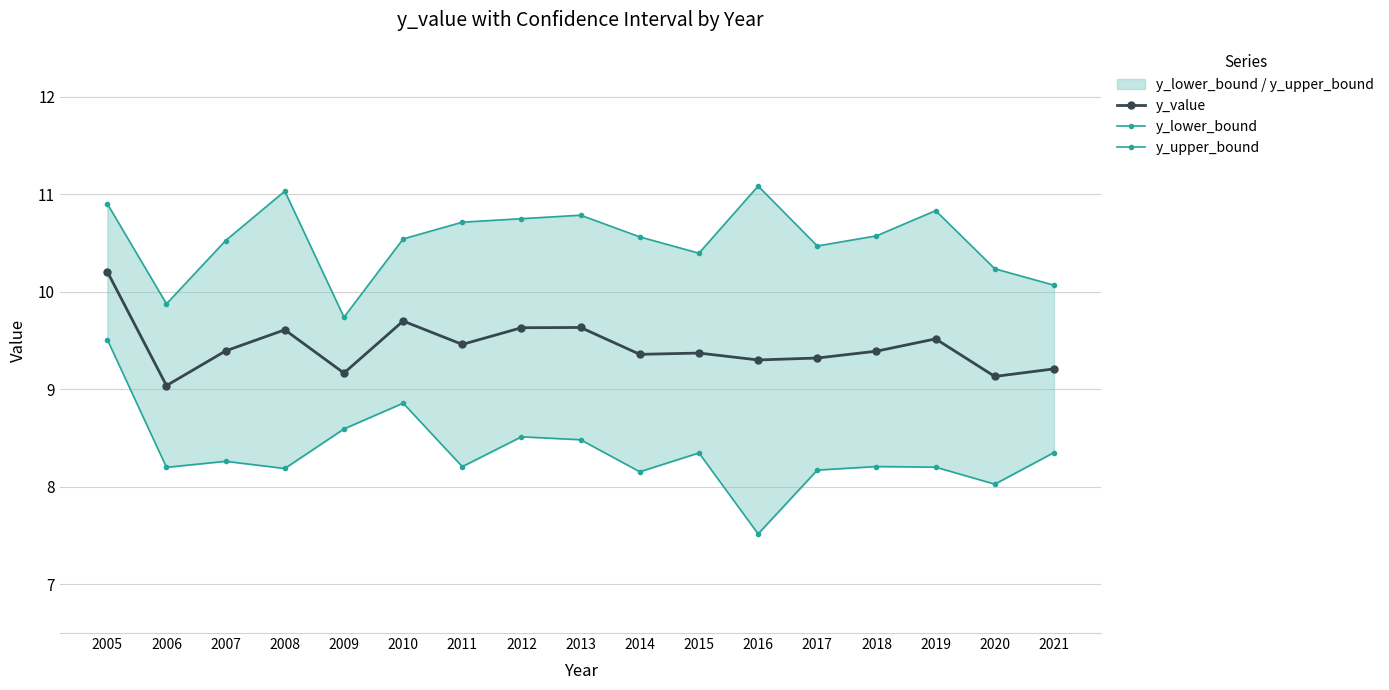

Does the chart display data point markers on the line(s)?

Yes